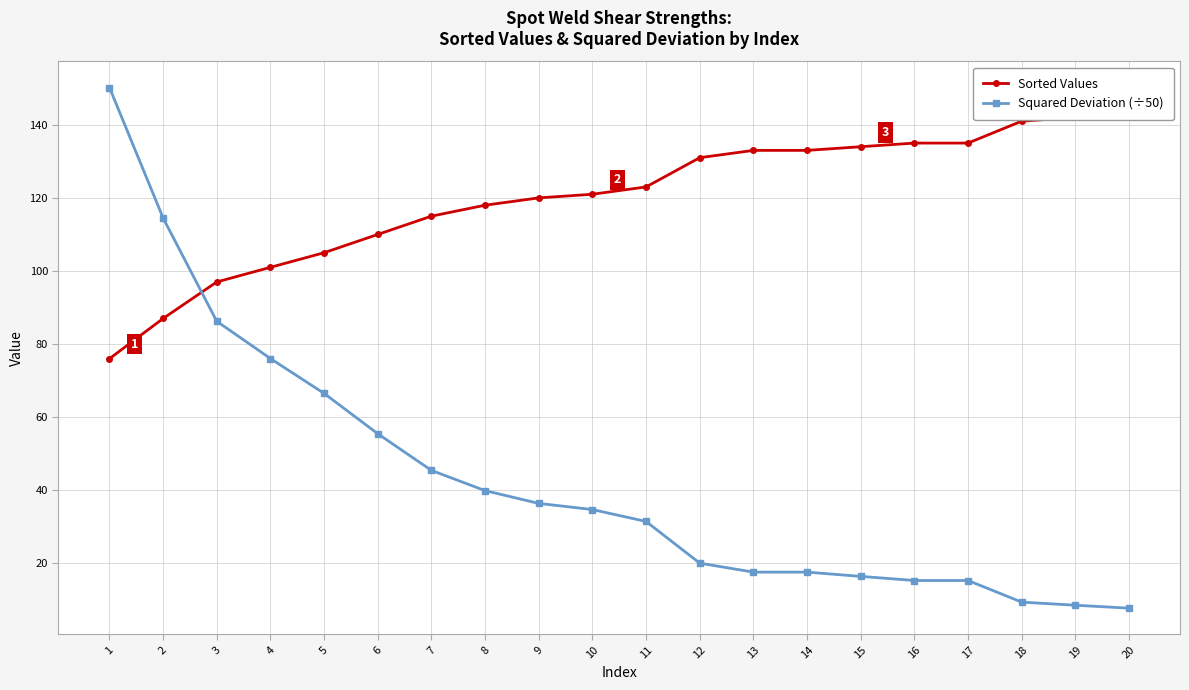

Count the number of data series in this chart.

2